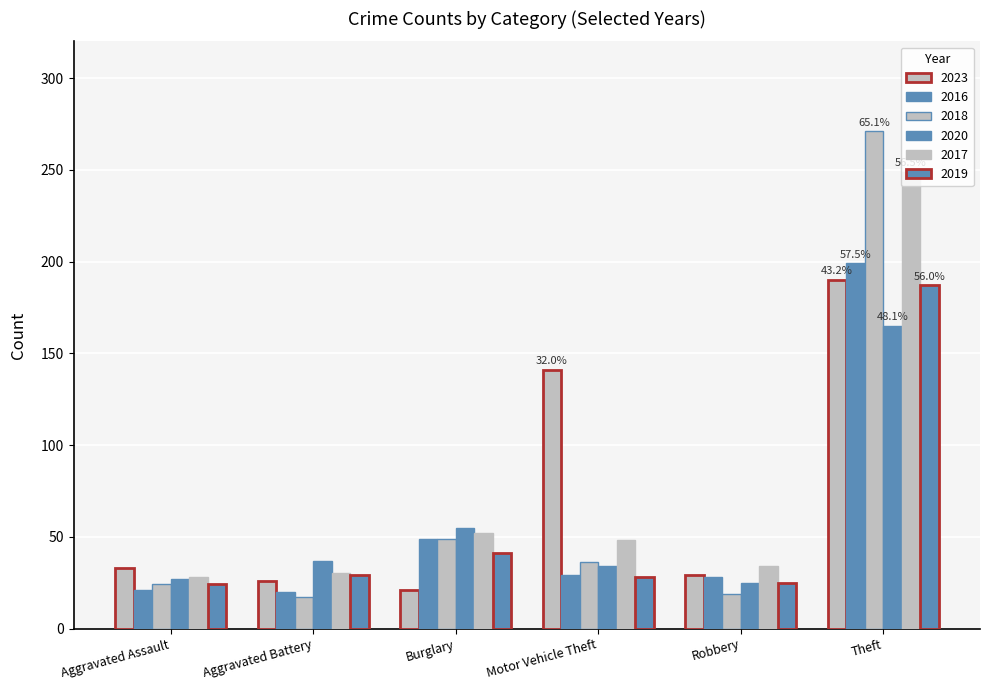

How many bars are there in total?

36